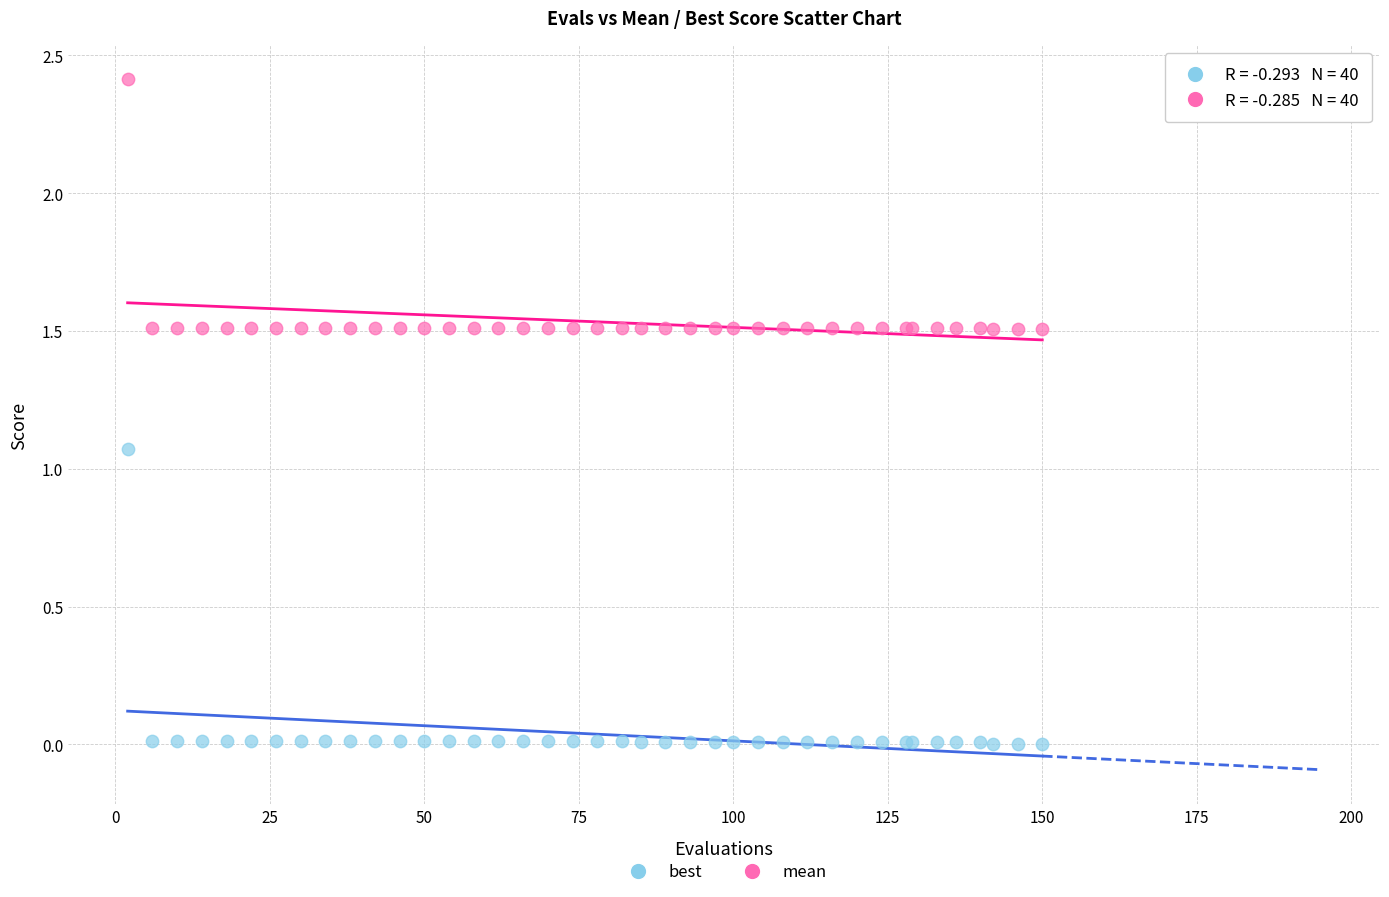

What are all the series names shown in the legend?

best, mean